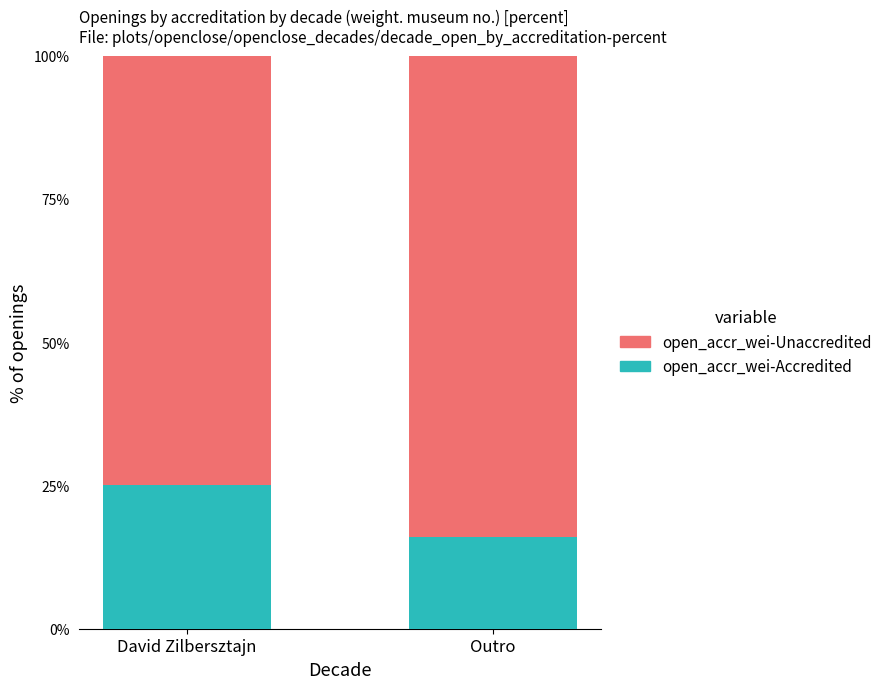

True or false: open_accr_wei-Accredited has a value of 25 at David Zilbersztajn.

True